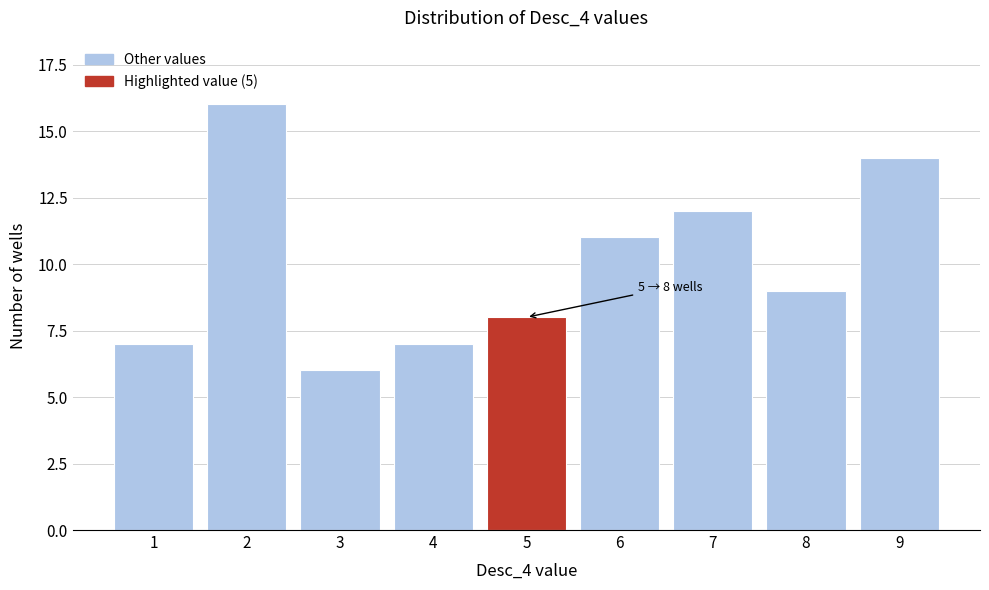

Reading left to right, list all the values displayed in this chart.

1=7	2=16	3=6	4=7	5=8	6=11	7=12	8=9	9=14